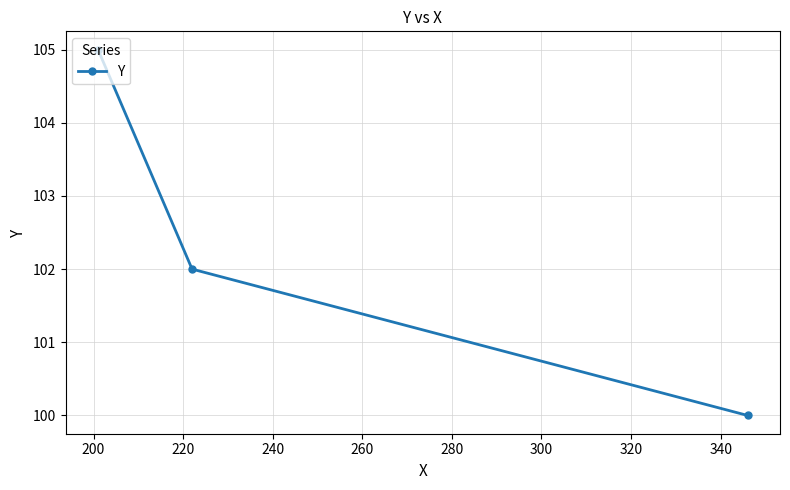

What is the greatest value displayed?

105